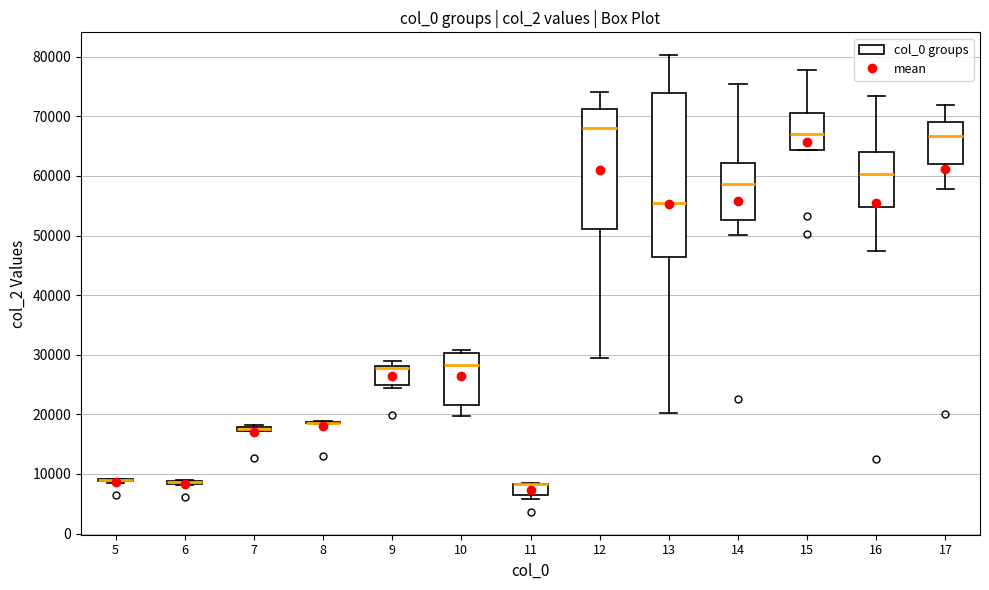

Where is the upper edge of the box at x = 7 on the y-axis? The values are not printed on the chart, so give them approximately, as read against the axis.

18000